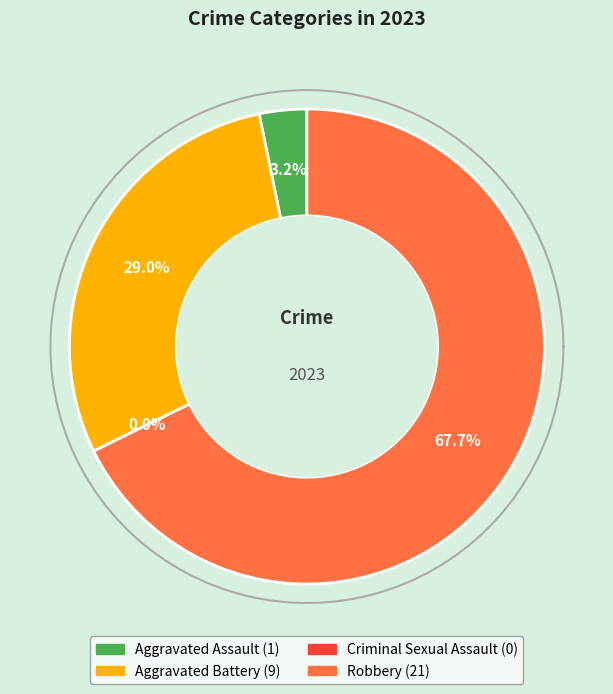

How many segments does this pie chart have?

4